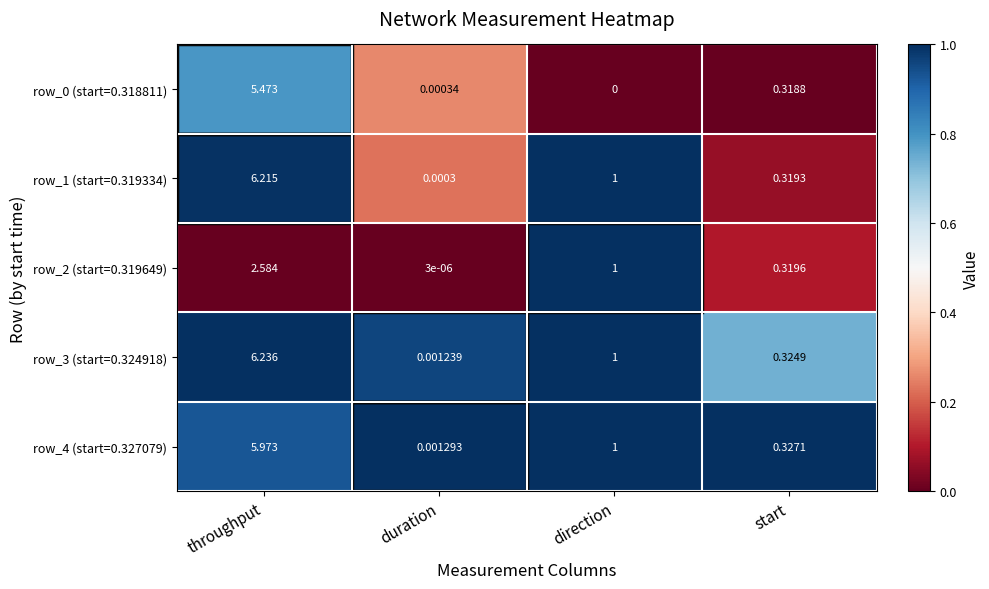

Which category has the highest value in the row_0 (start=0.318811) series?

throughput